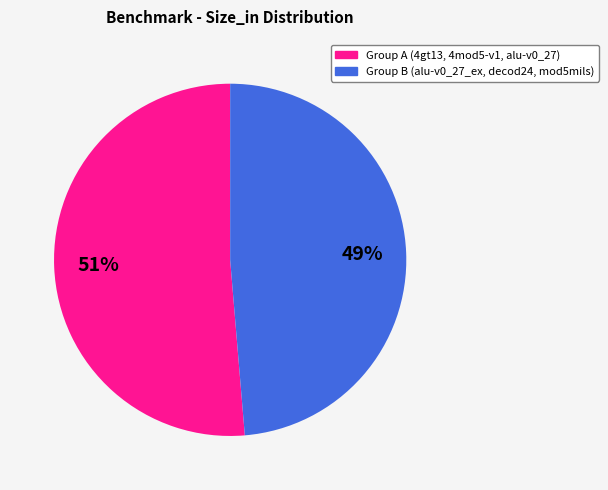

To the nearest percent, what is the average slice percentage?

50%